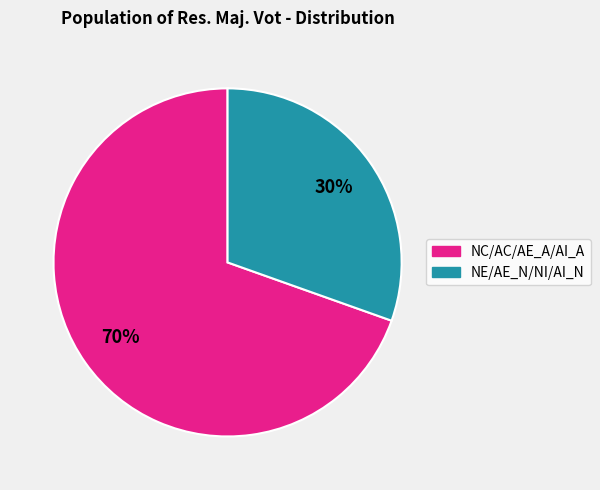

To the nearest percent, what is the average slice percentage?

50%